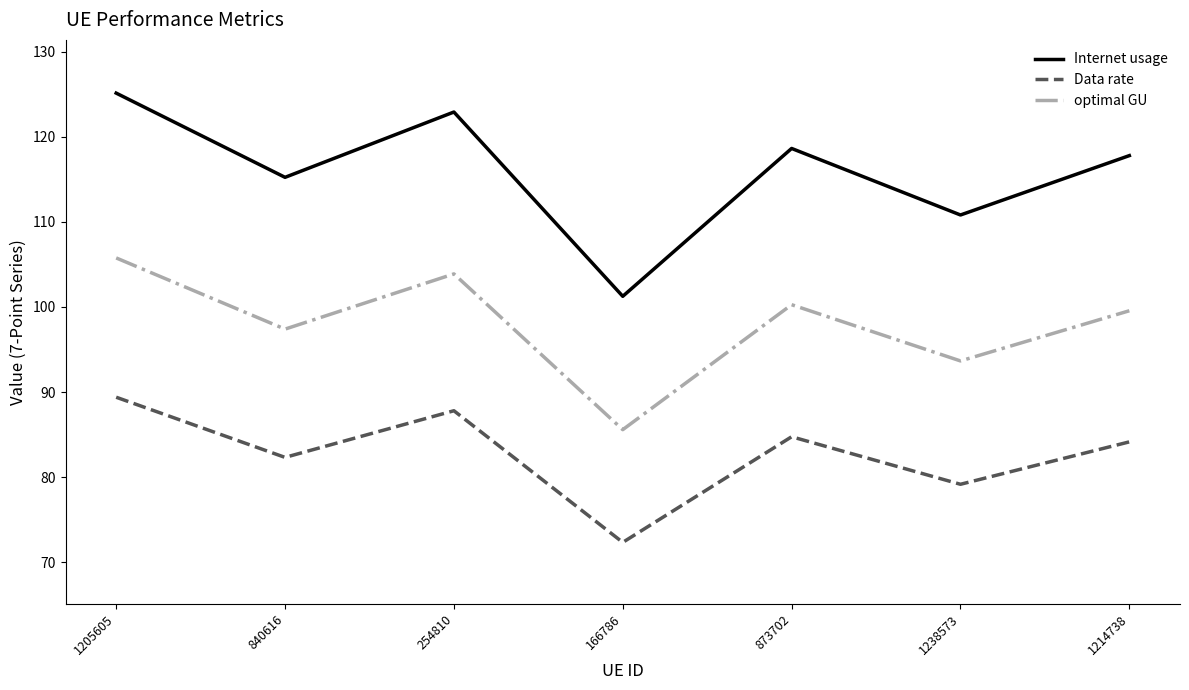

Which series has the largest range (max minus min)?

Internet usage